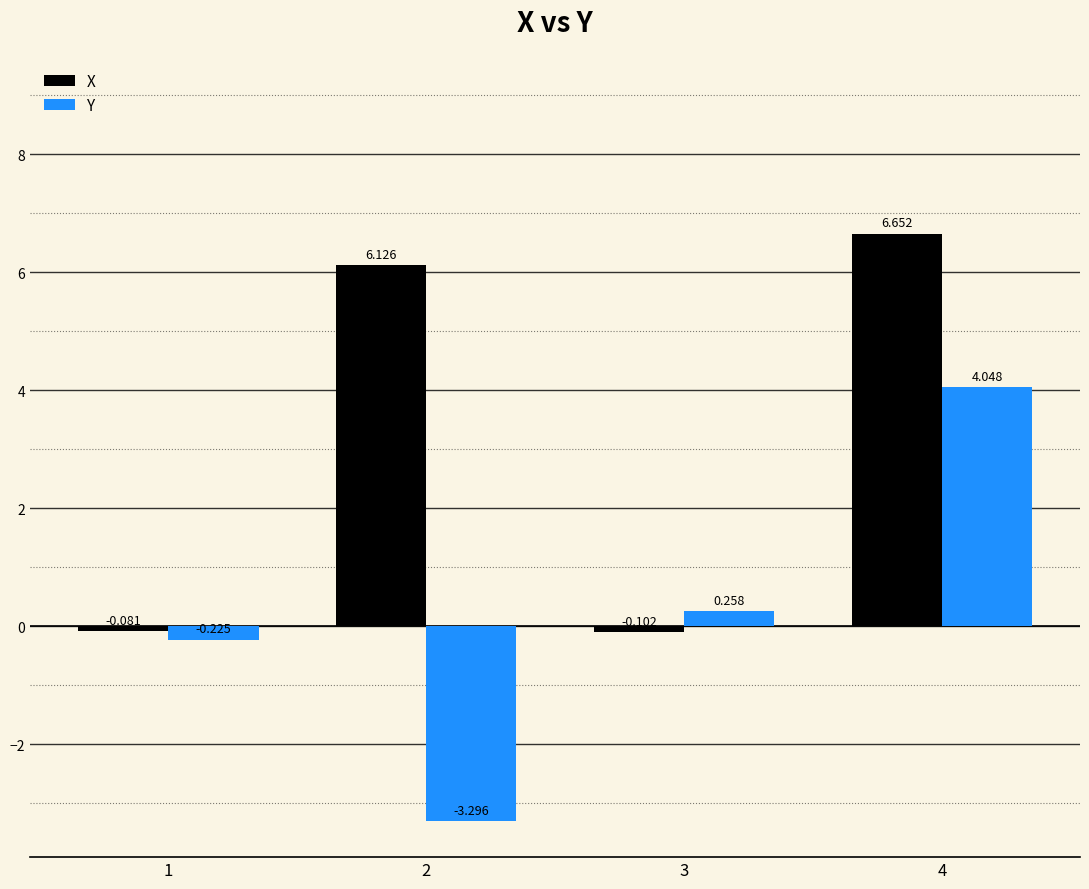

Which series has the largest total across all categories?

X